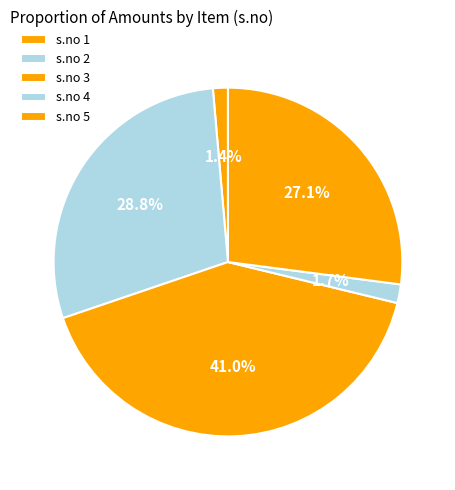

Count the number of slices in the pie.

5